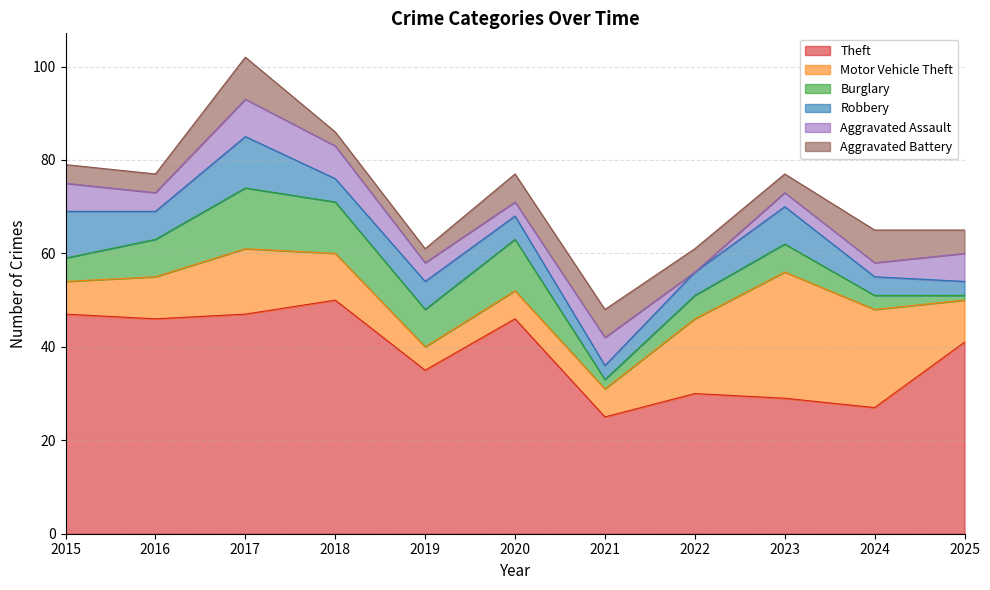

At which label does Aggravated Assault first exceed 4?

2015